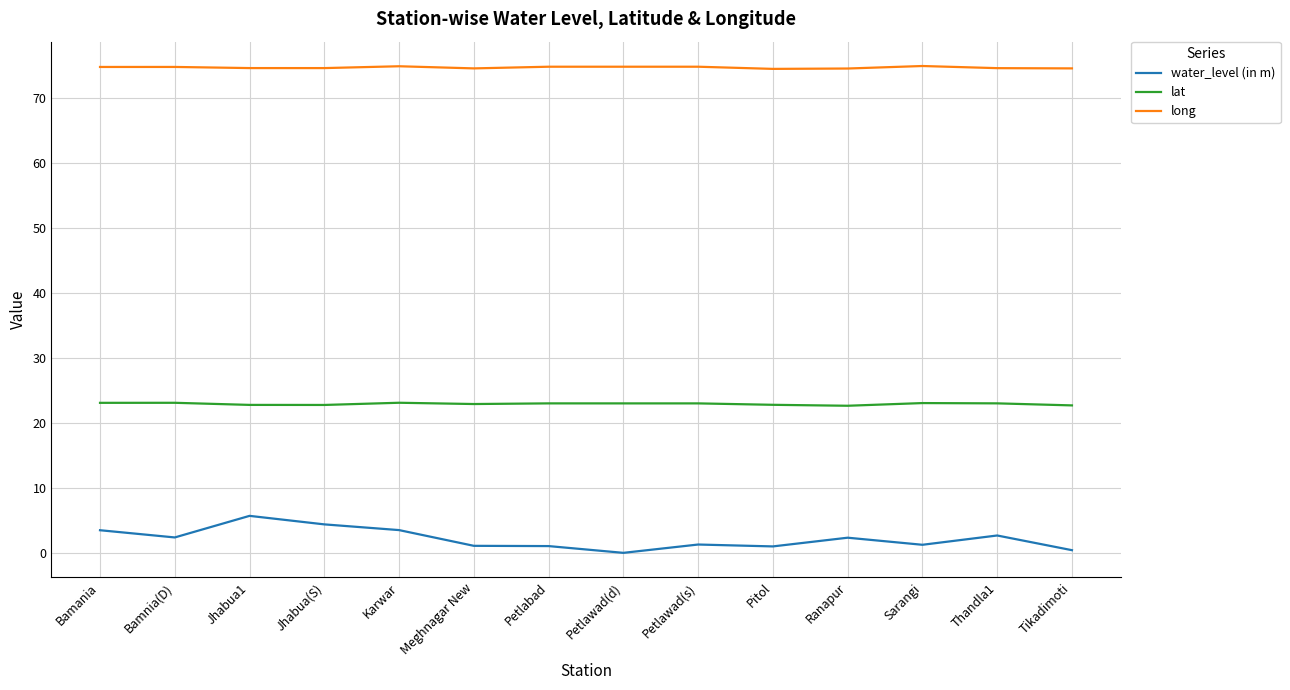

True or false: lat and long cross at least once.

False